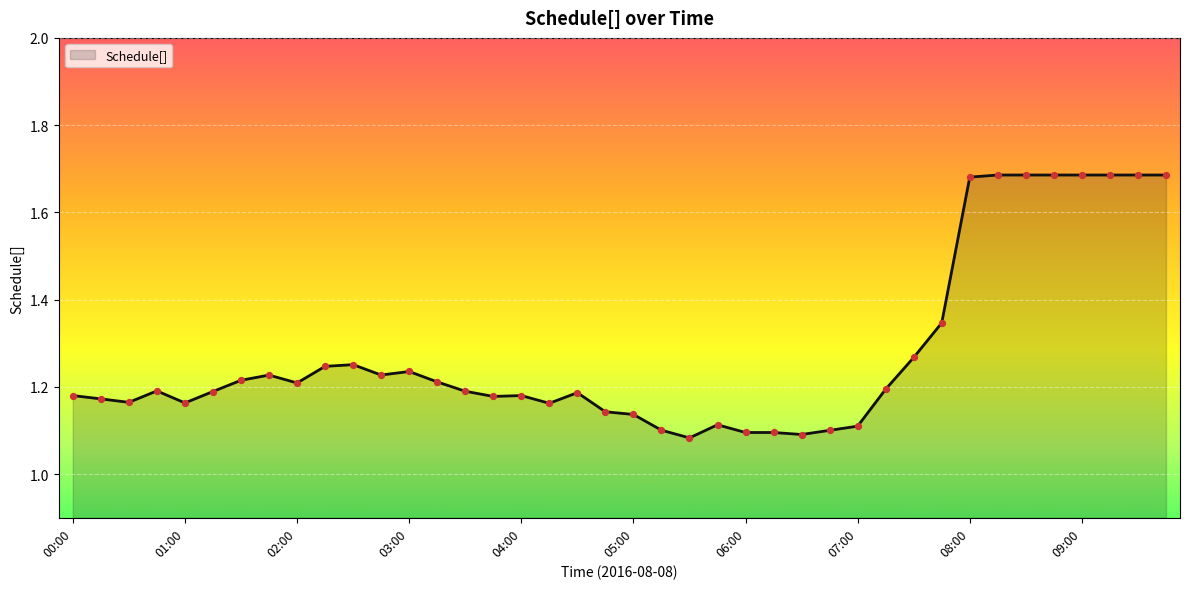

What is the difference between the maximum and minimum values?

0.6